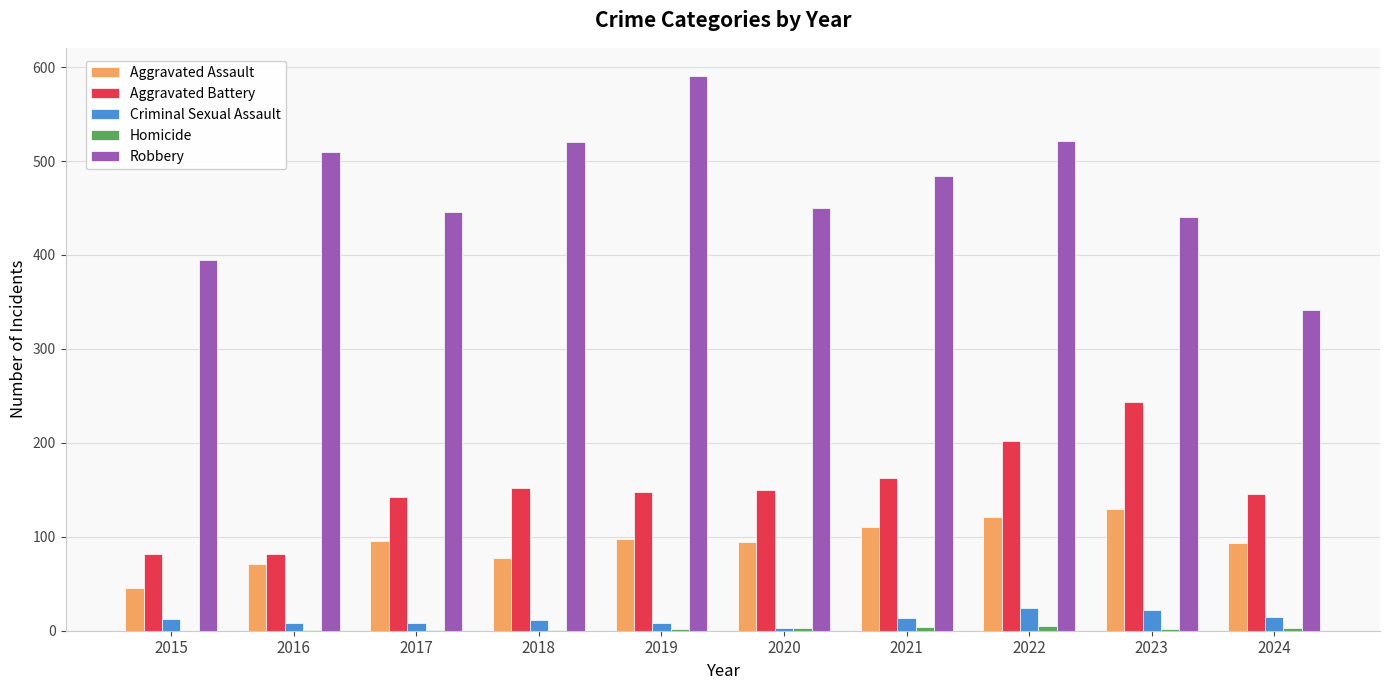

Is it true that Aggravated Battery equals 148 at 2019?

True